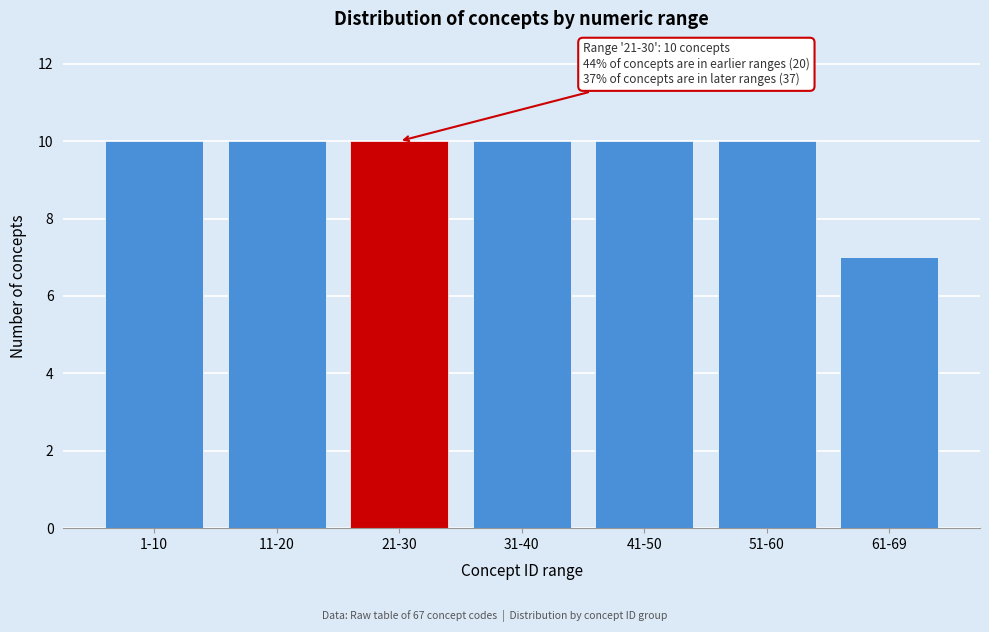

Reading left to right, what are all the values shown in this chart?

1-10=10	11-20=10	21-30=10	31-40=10	41-50=10	51-60=10	61-69=7